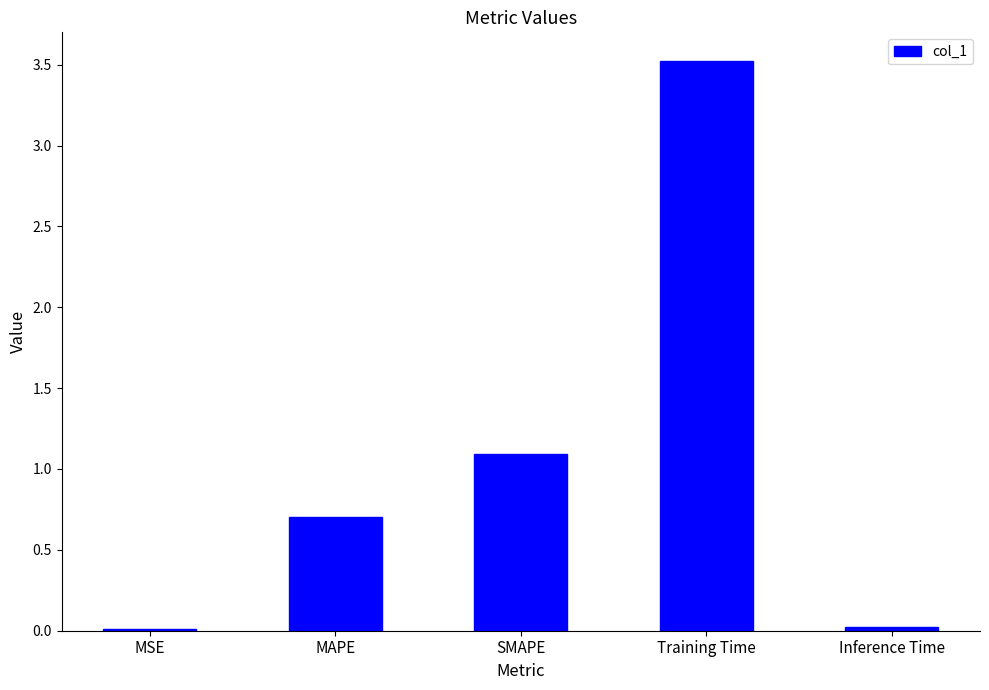

What is the greatest value displayed?

3.5